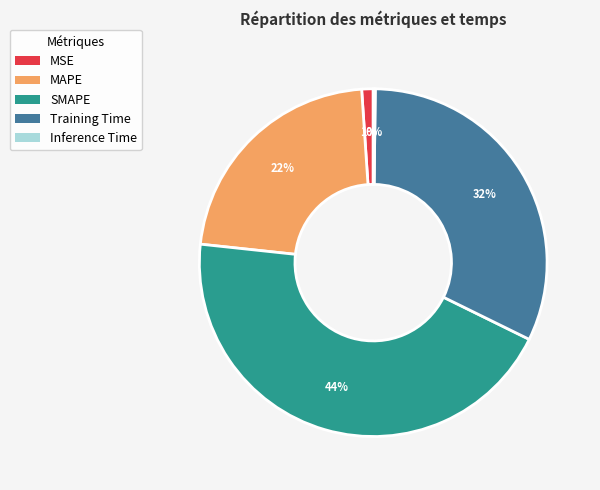

To the nearest percent, what portion does MSE represent?

1%